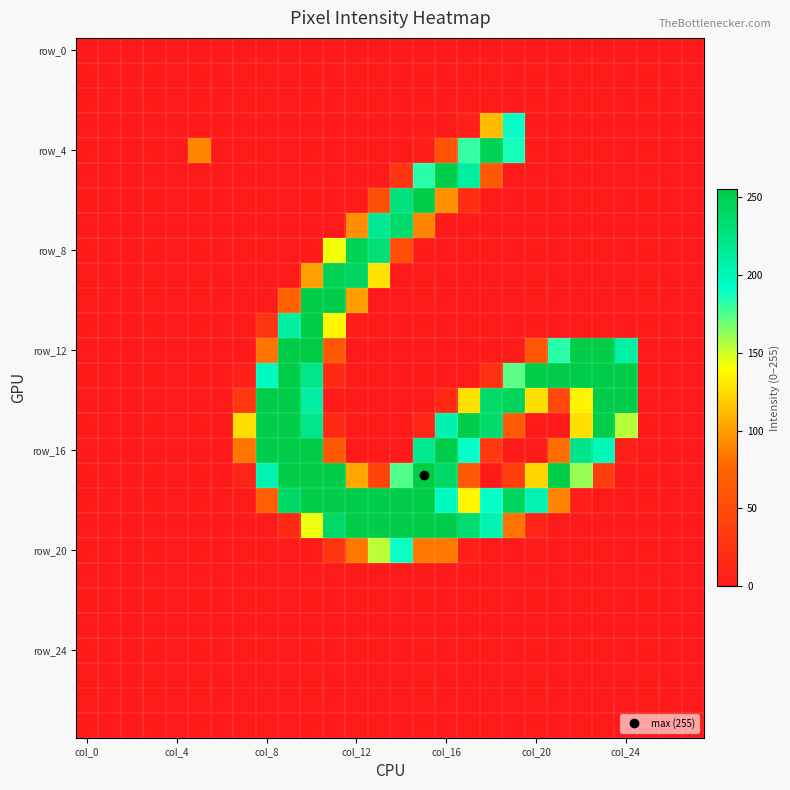

What is the greatest value displayed?

255